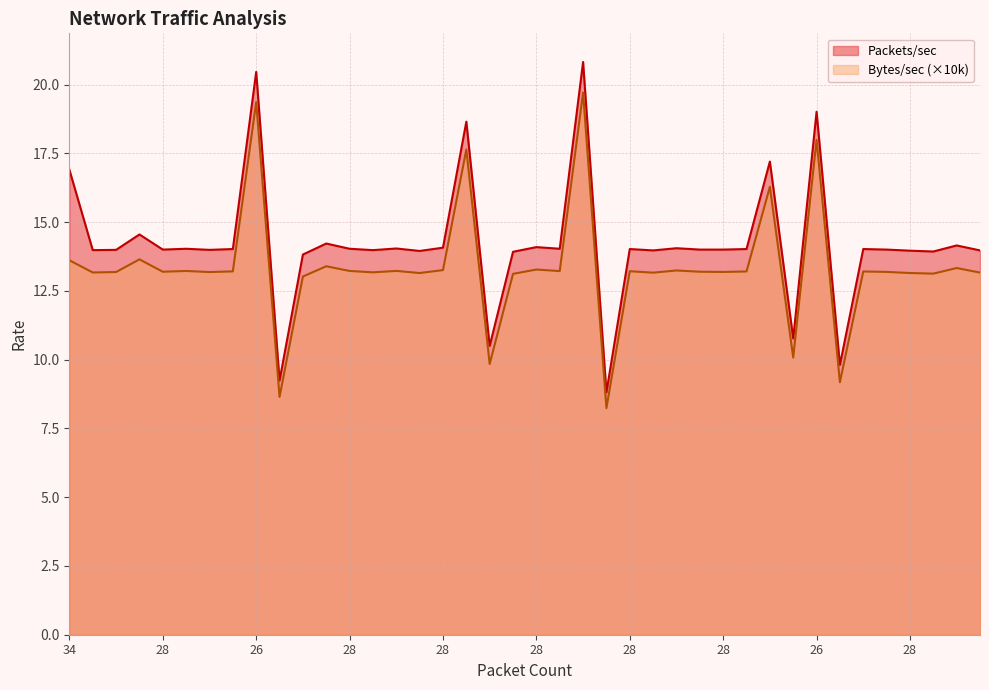

True or false: Packets/sec and Bytes/sec intersect in this chart.

False